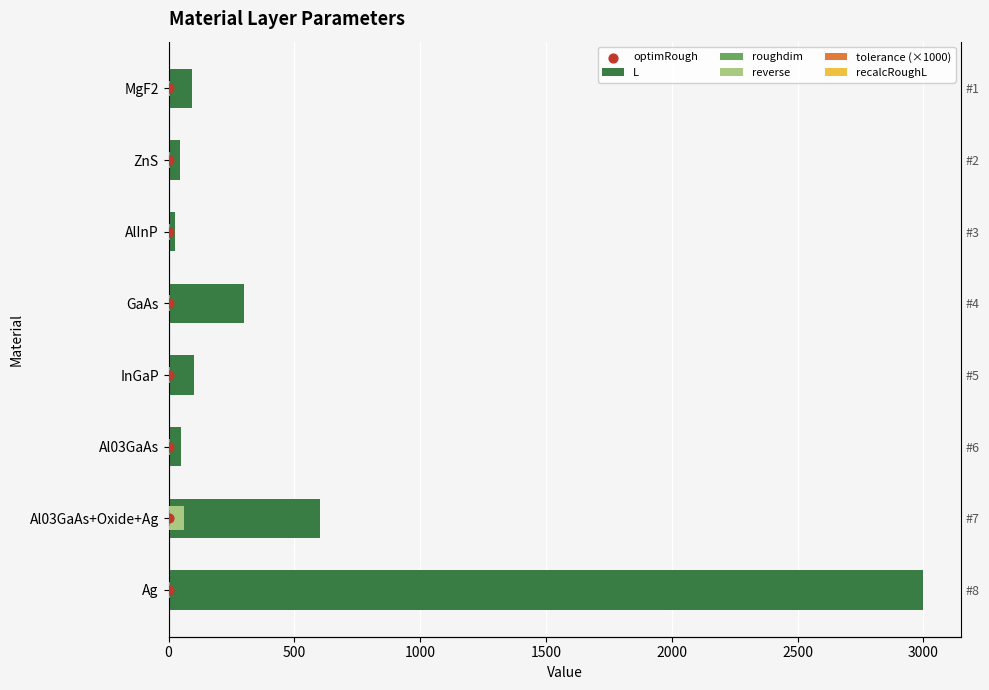

Which series reaches the minimum Y coordinate?

roughdim